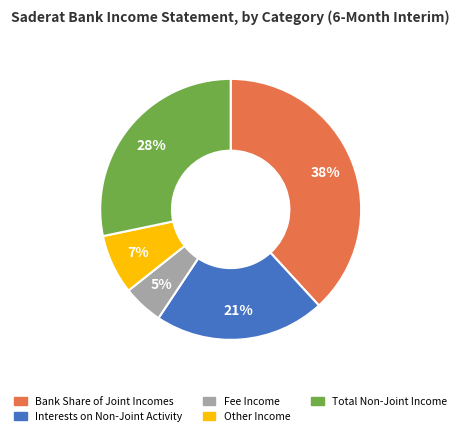

How many slices are in this pie chart?

5